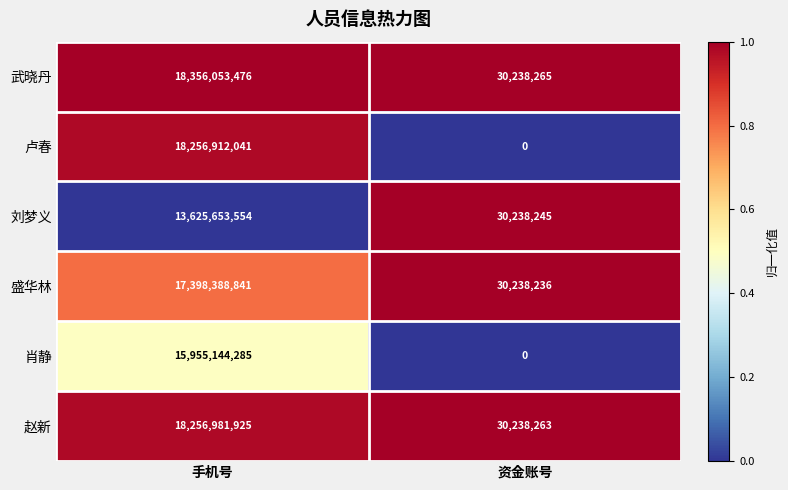

Reading right to left, transcribe all the data shown in this chart.

武晓丹: 30238265	18356053476
卢春: 0	18256912041
刘梦义: 30238245	13625653554
盛华林: 30238236	17398388841
肖静: 0	15955144285
赵新: 30238263	18256981925